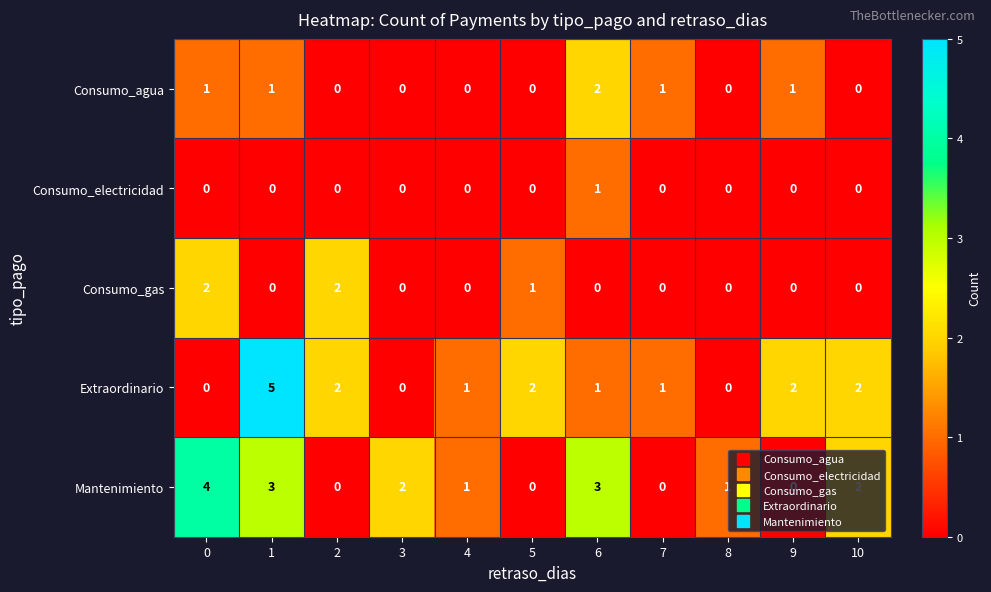

How many Extraordinario values are between 0 and 2?

10